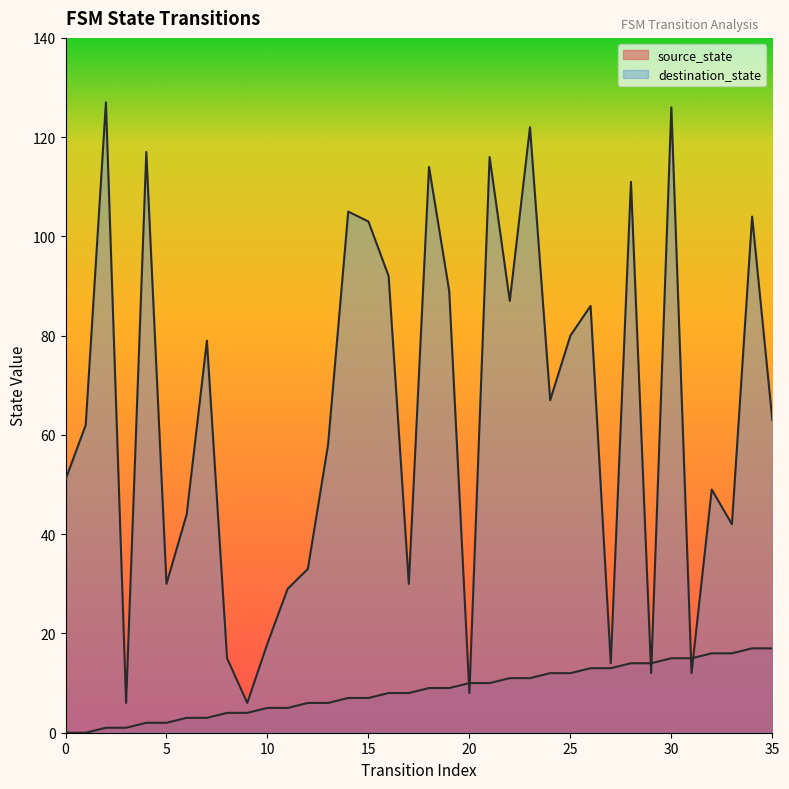

What is the sum of the destination_state values at 19 and 22?

176